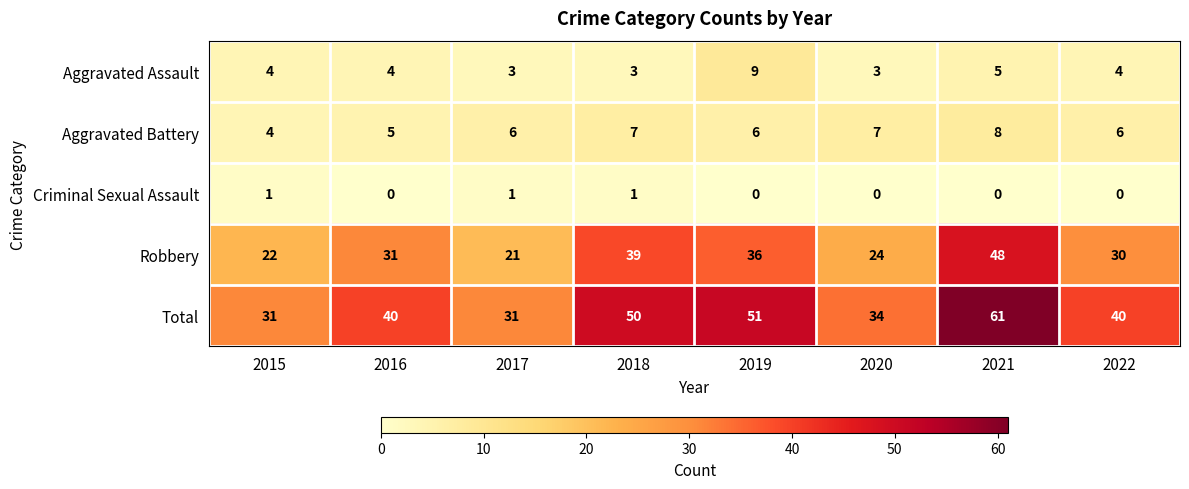

Rank the series by their maximum value, from lowest to highest.

Criminal Sexual Assault, Aggravated Battery, Aggravated Assault, Robbery, Total